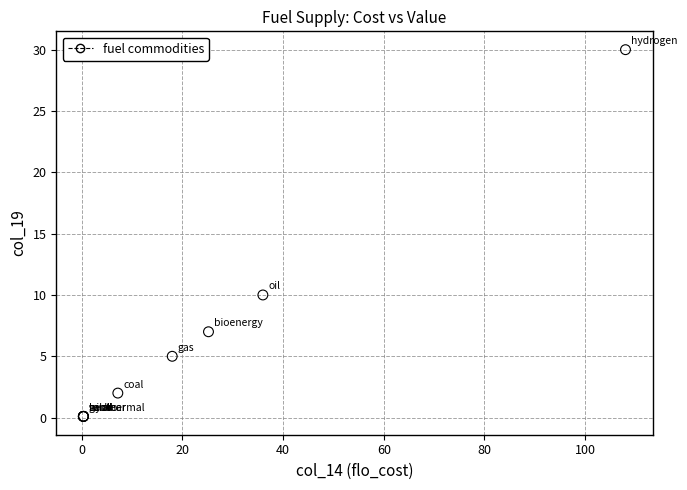

What Y value in the scatter plot is closest to 15?

10.0